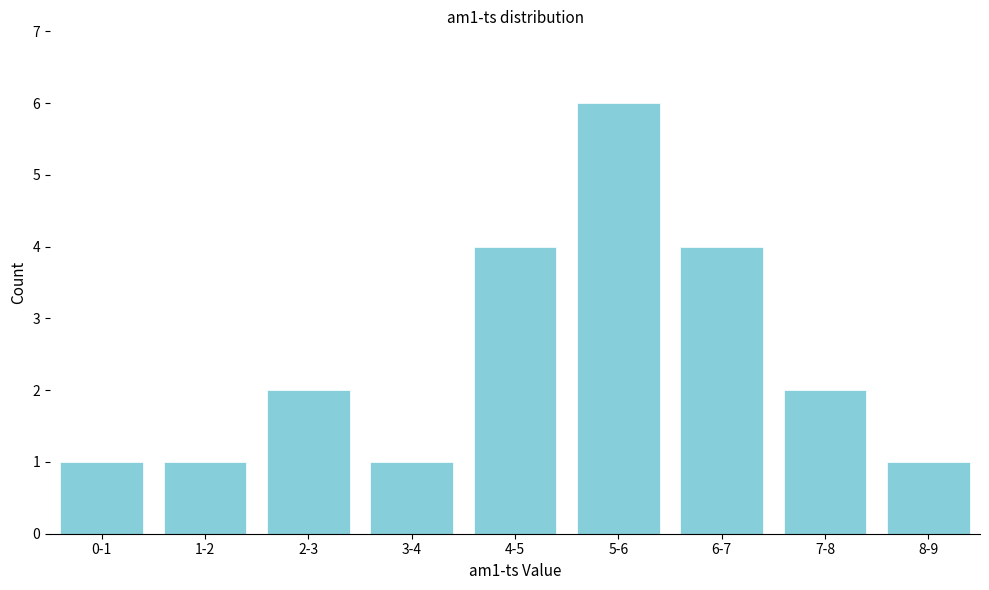

Reading left to right, list all the values displayed in this chart.

1	1	2	1	4	6	4	2	1